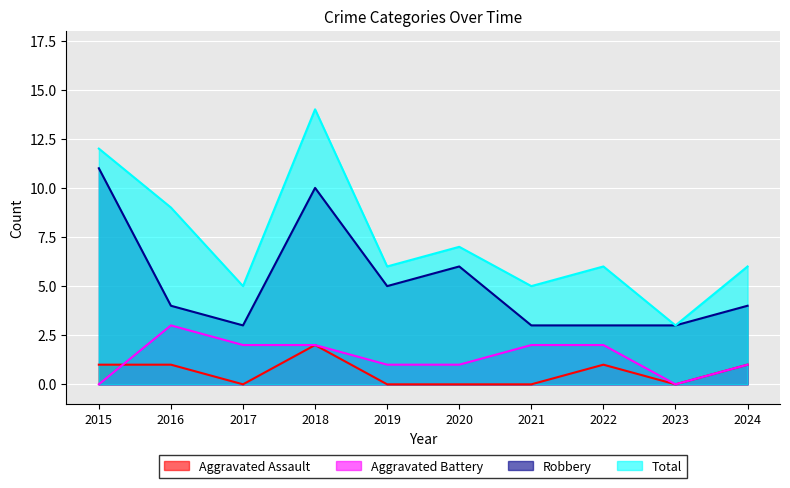

Which category has the highest value in the Aggravated Battery series?

2016